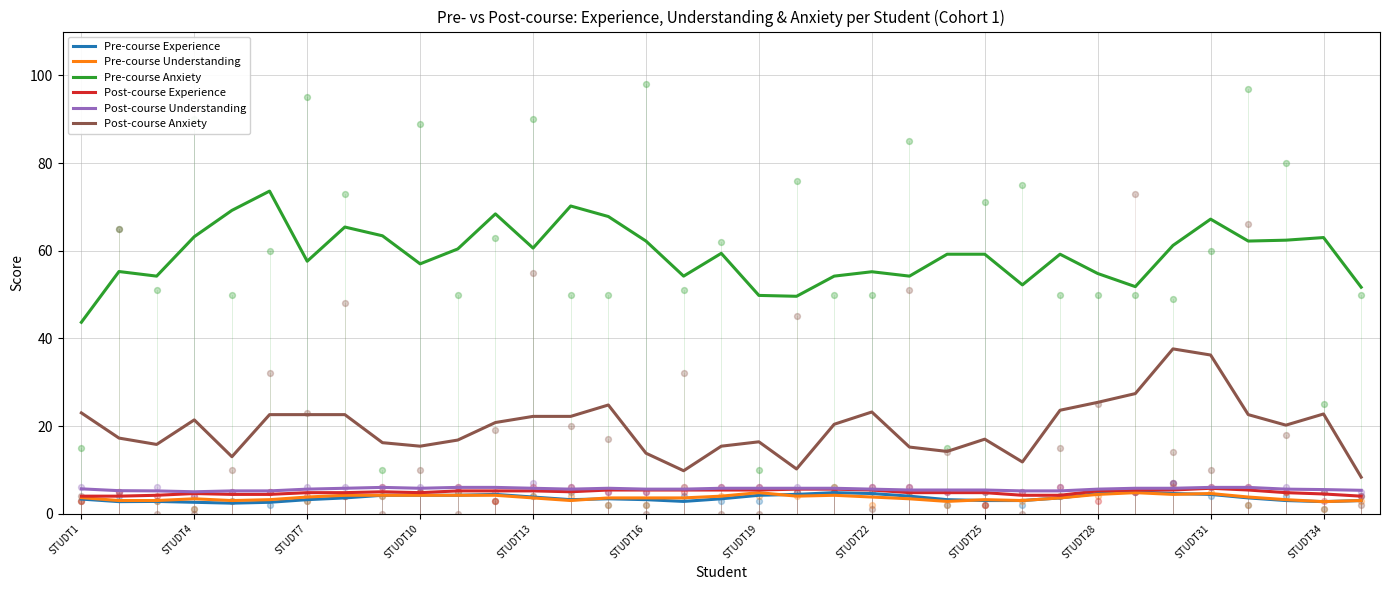

At how many categories does at least one series exceed 35?

35